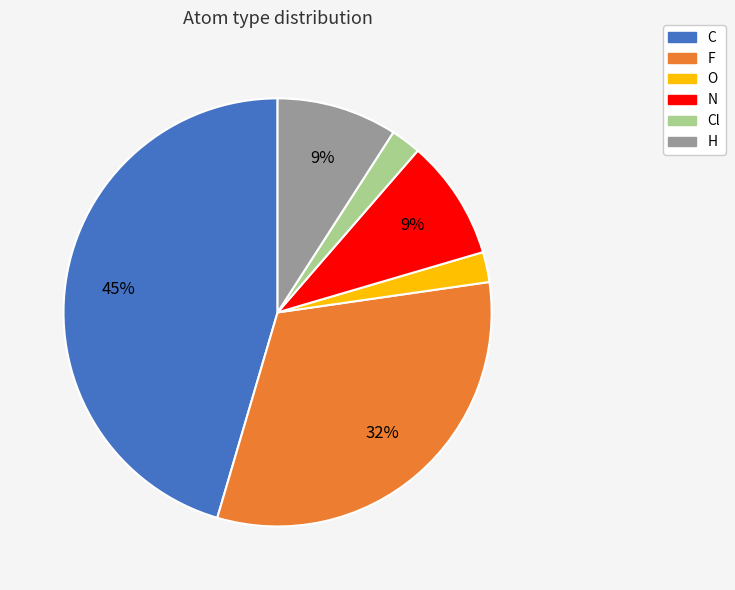

To the nearest percent, what percentage of the pie is C?

45%